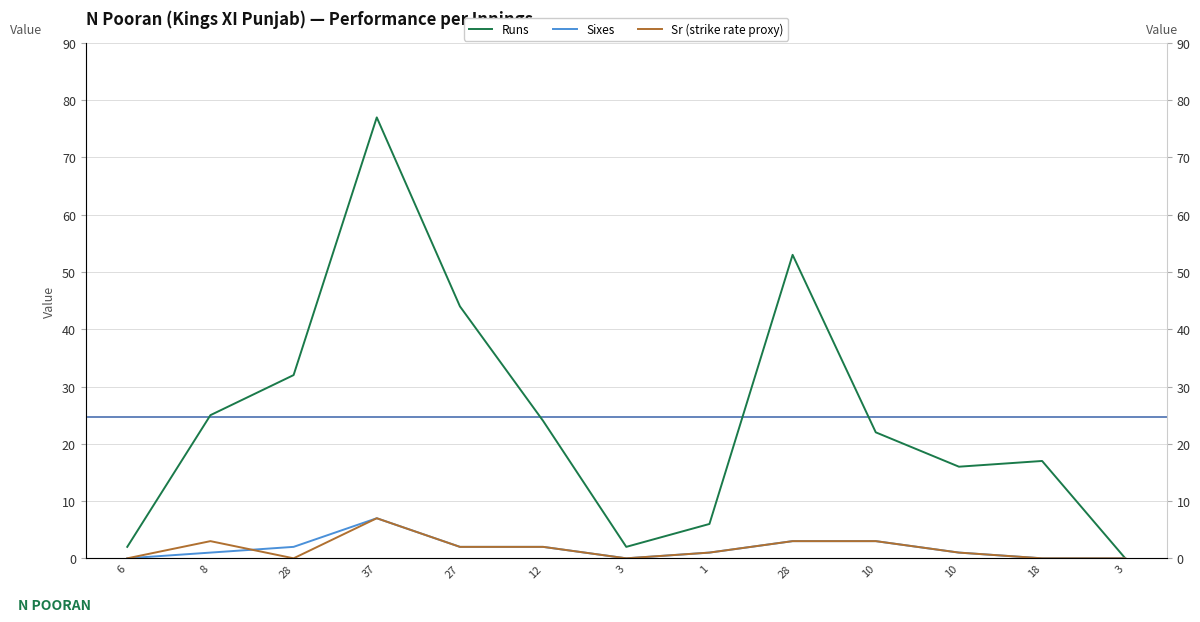

How many positive values does the Sixes series have?

9